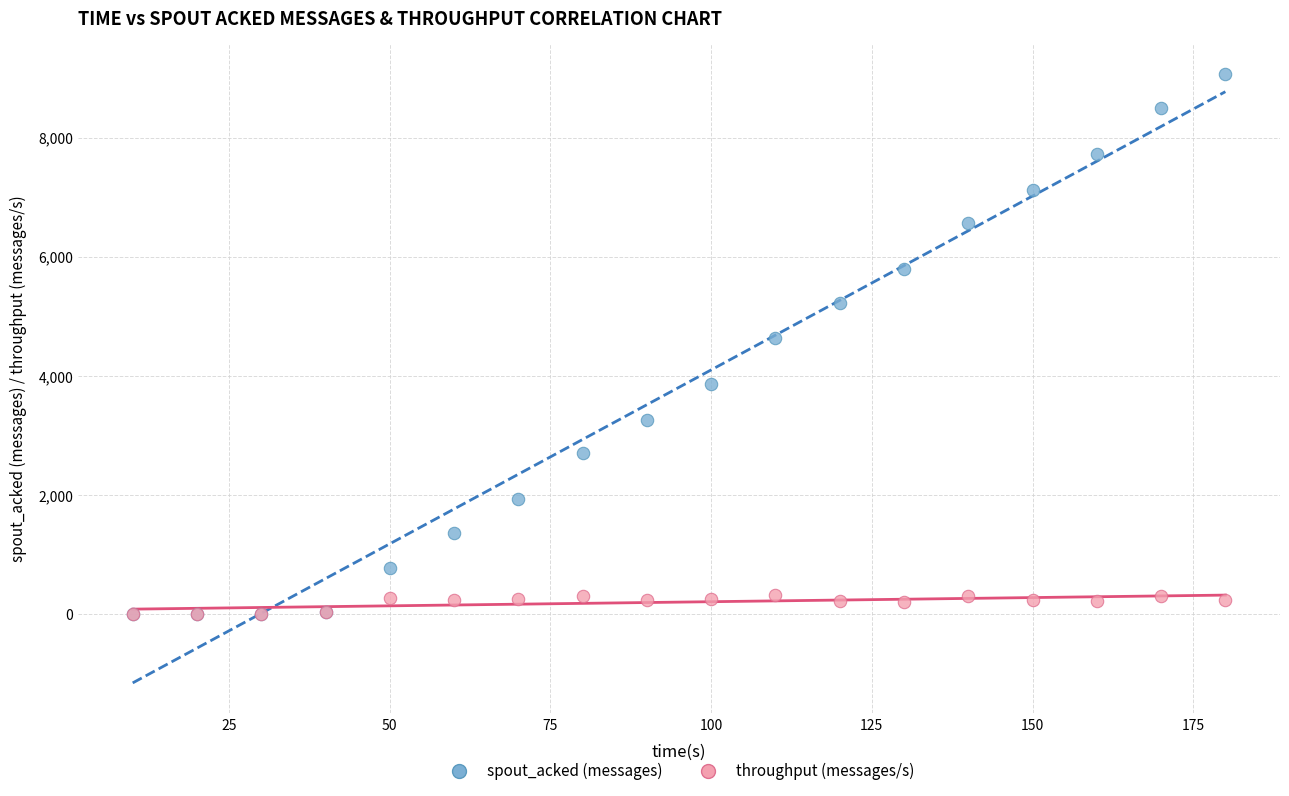

Which series contains the highest Y value?

spout_acked (messages)